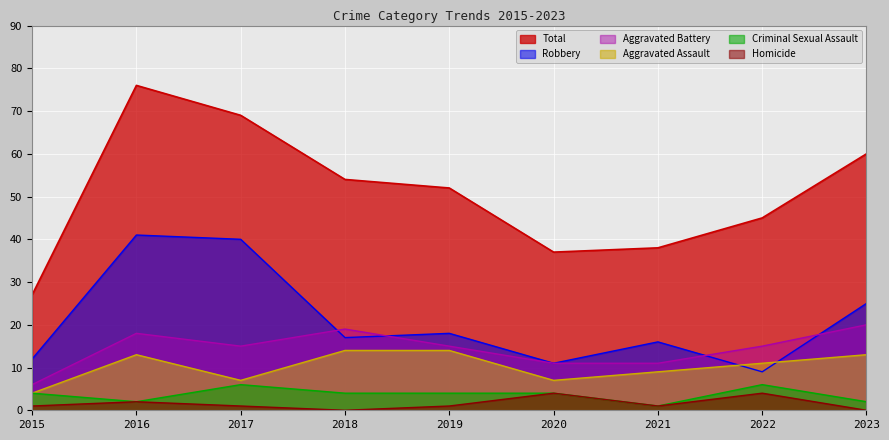

Rank the series by their maximum value, from lowest to highest.

Homicide, Criminal Sexual Assault, Aggravated Assault, Aggravated Battery, Robbery, Total